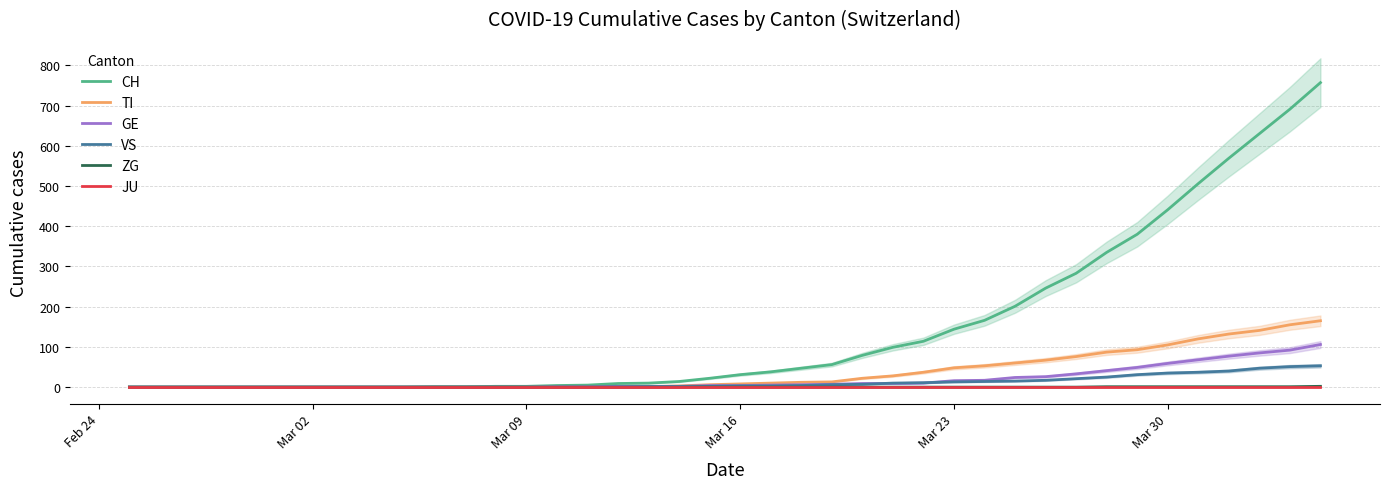

Which category has the lowest value across all series?

Feb 24